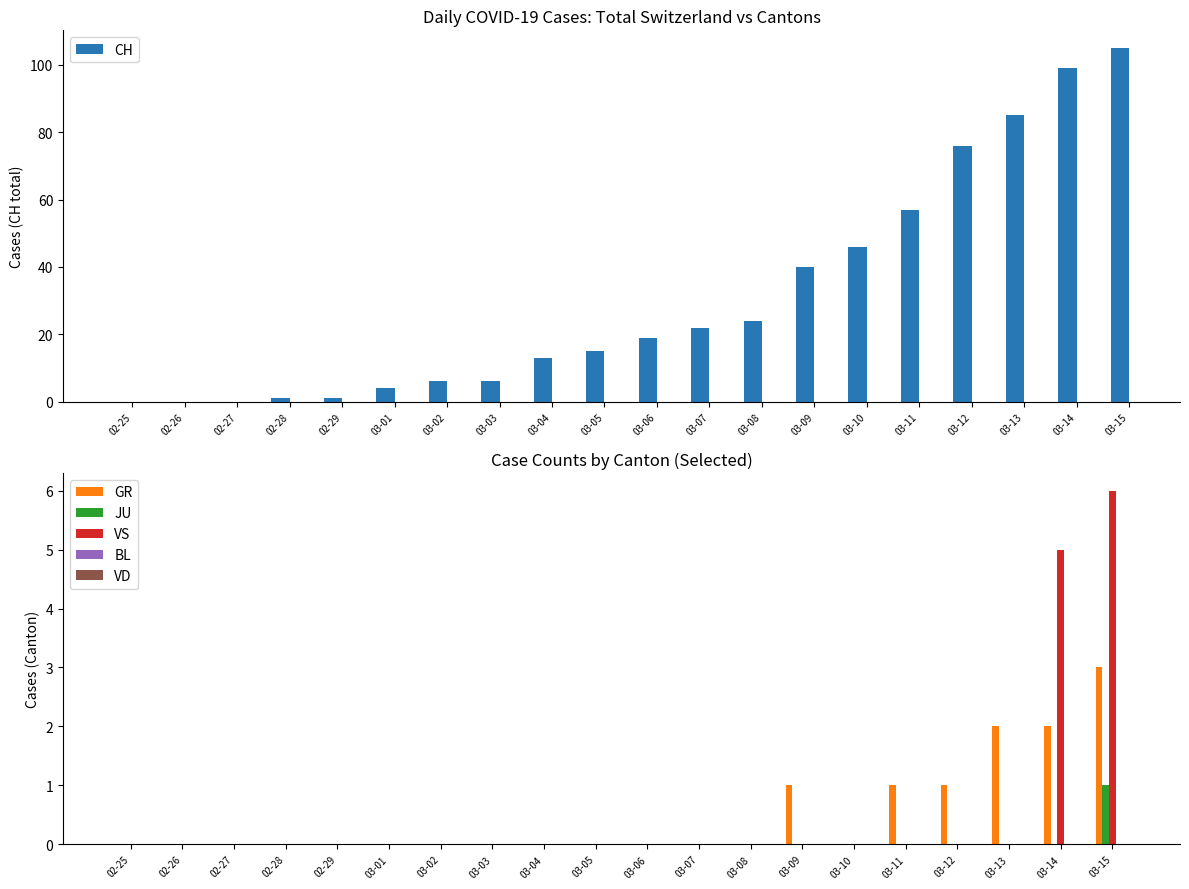

What is the difference between the CH values at 02-25 and 03-12?

76